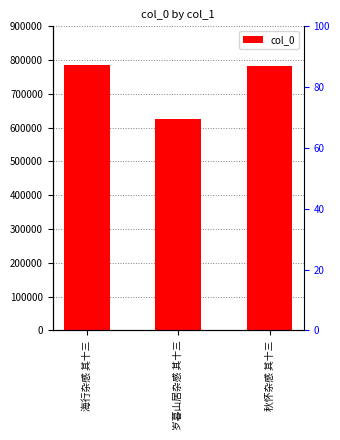

What is the difference between the maximum and second lowest values?

2693